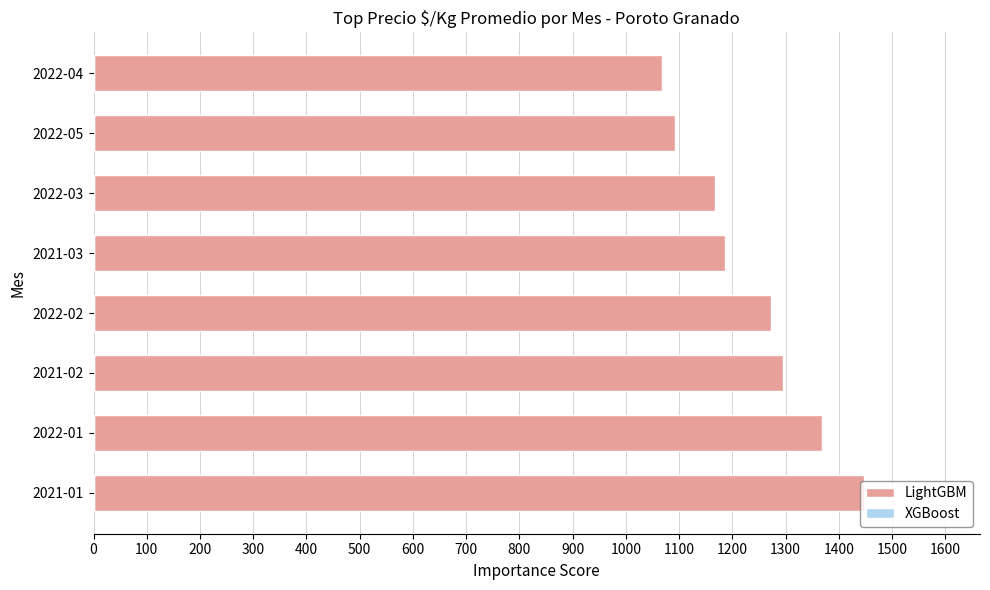

What is the sum of the values at 2022-02 and 2021-01?

2720